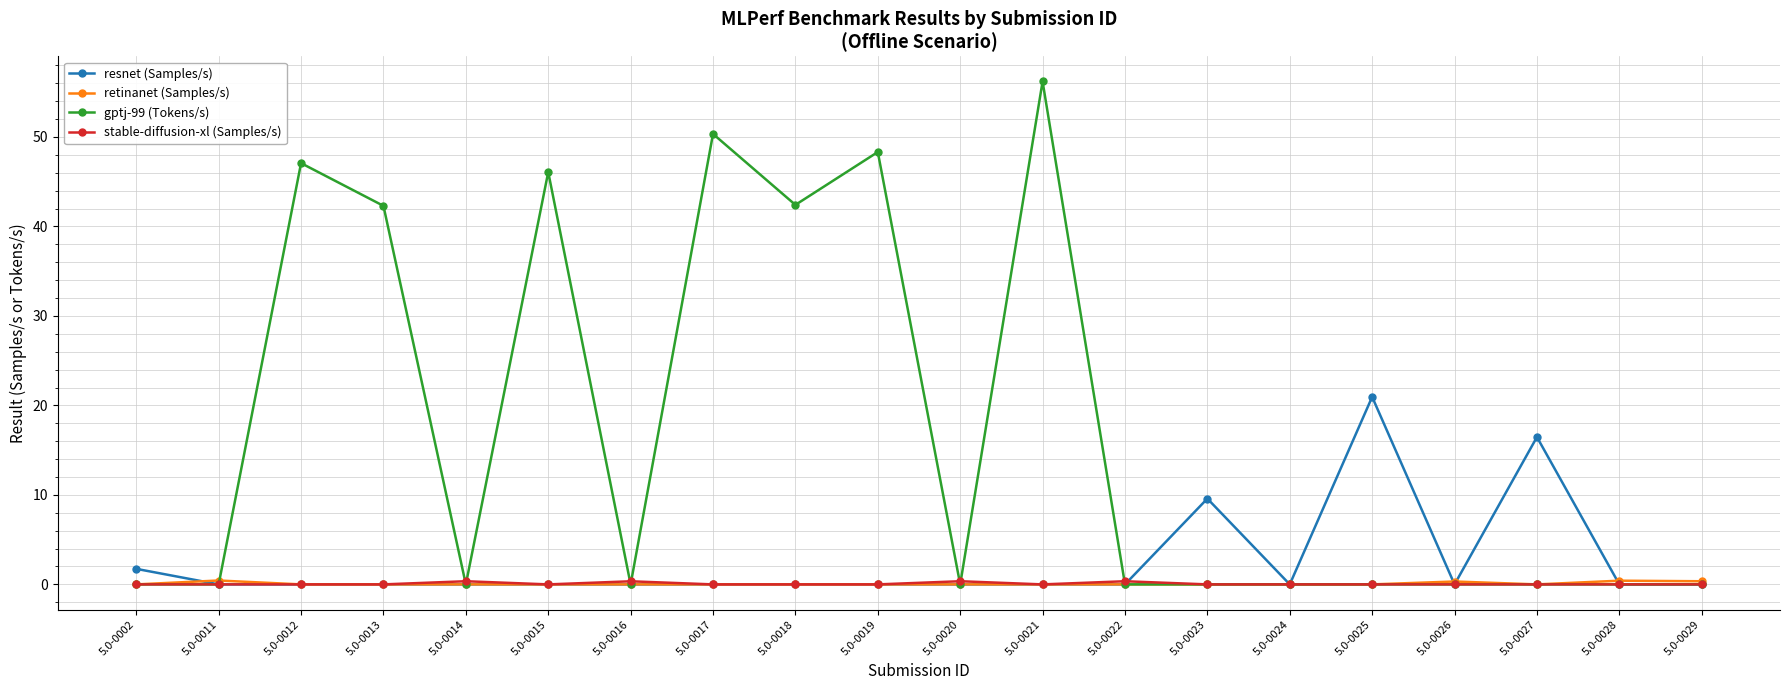

At which category does gptj-99 (Tokens/s) reach its first local peak?

5.0-0012